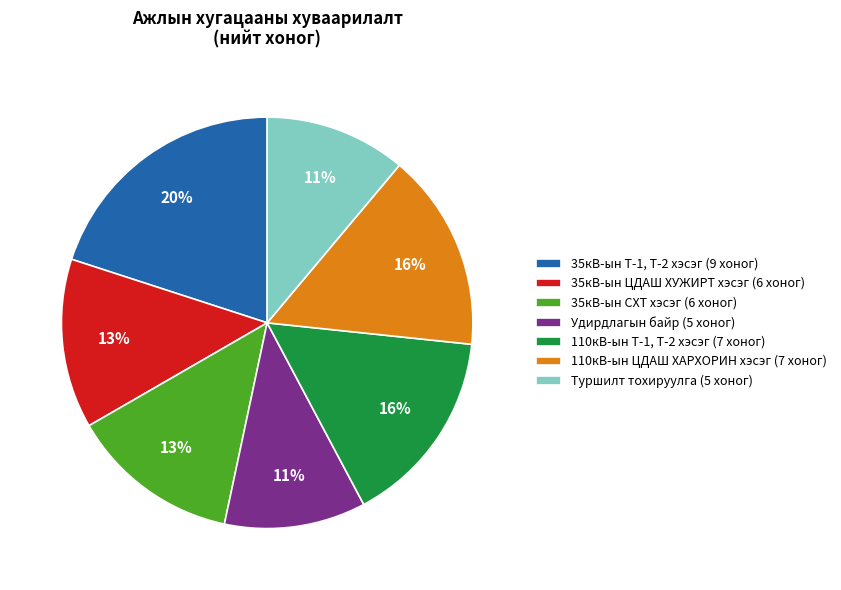

To the nearest percent, what portion does 35кВ-ын СХТ хэсэг represent?

13%